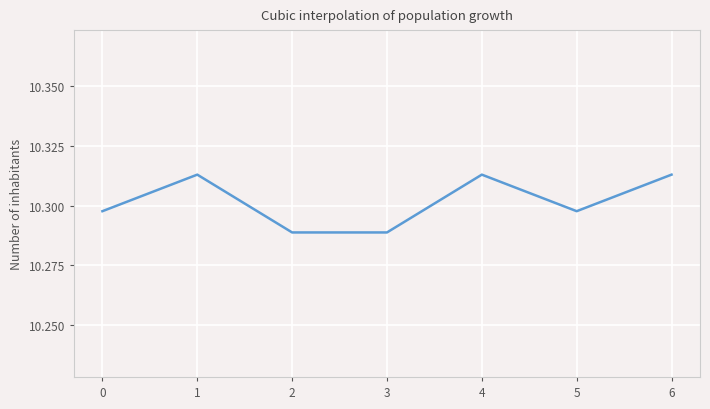

Approximately how many times larger is the value at 4 compared to 0?

1.0